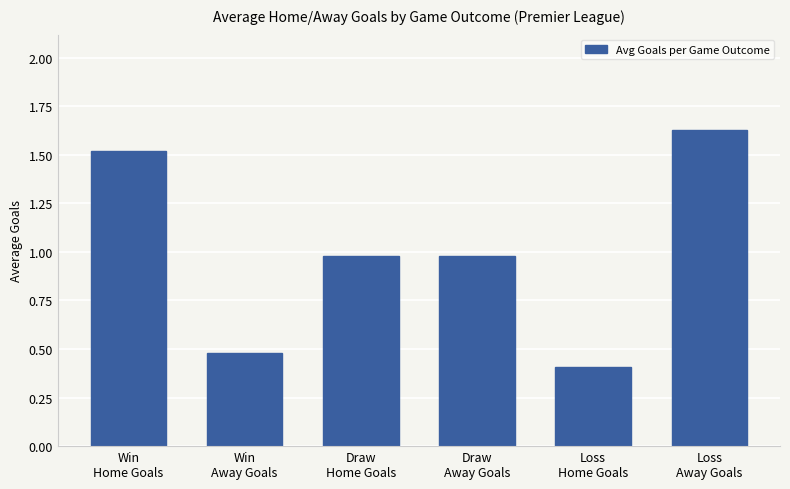

What is the smallest value displayed?

0.4